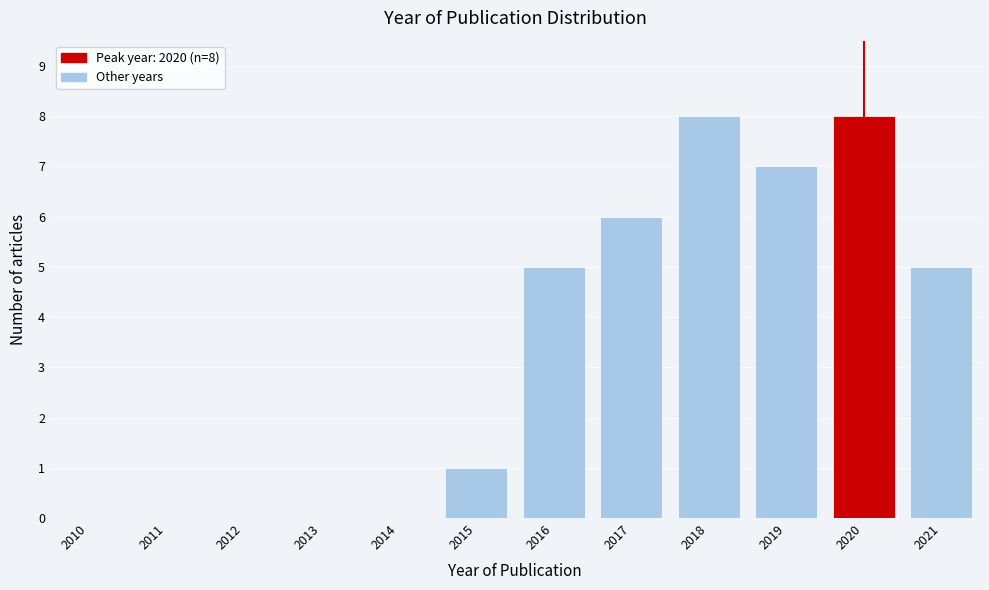

Reading right to left, list all the values displayed in this chart.

2021=5	2020=8	2019=7	2018=8	2017=6	2016=5	2015=1	2014=0	2013=0	2012=0	2011=0	2010=0